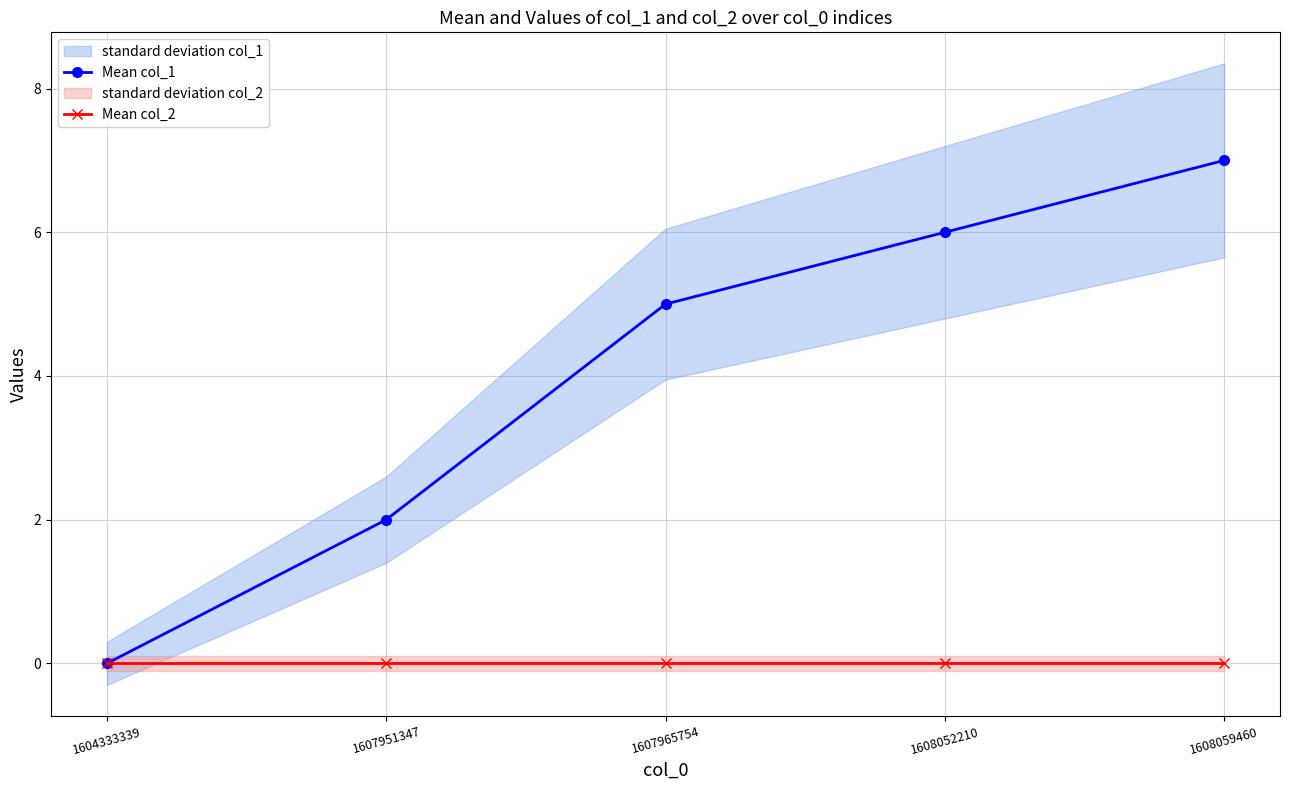

Does the chart display data point markers on the line(s)?

Yes